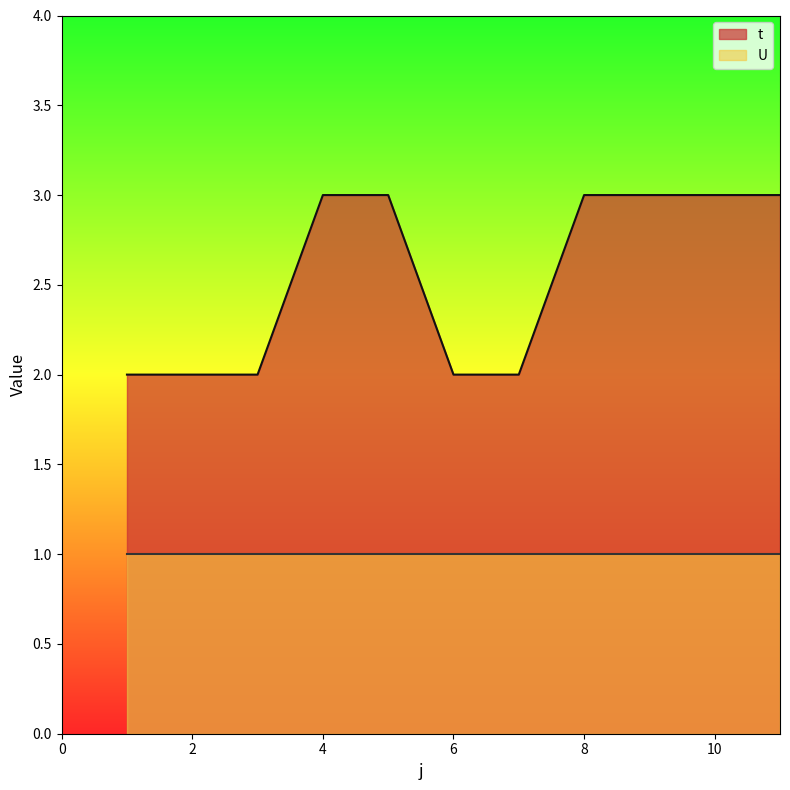

The chart shows a value of 2 at 5. True or false?

False